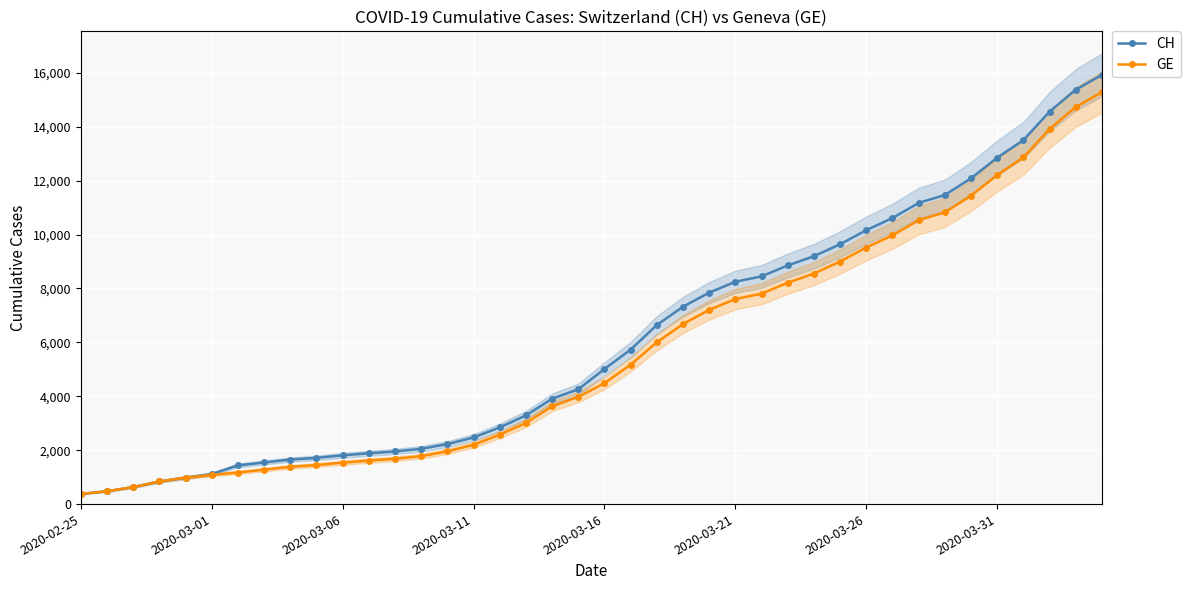

Which series has the widest spread of values?

CH